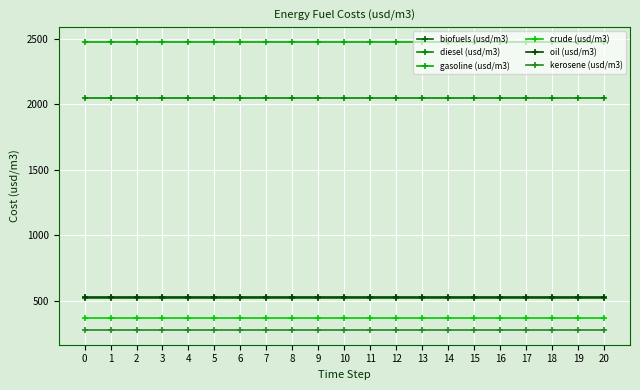

Reading left to right, list all the values displayed in this chart.

biofuels (usd/m3): 0=521.1	1=521.1	2=521.1	3=521.1	4=521.1	5=521.1	6=521.1	7=521.1	8=521.1	9=521.1	10=521.1	11=521.1	12=521.1	13=521.1	14=521.1	15=521.1	16=521.1	17=521.1	18=521.1	19=521.1	20=521.1
diesel (usd/m3): 0=2050.0	1=2050.0	2=2050.0	3=2050.0	4=2050.0	5=2050.0	6=2050.0	7=2050.0	8=2050.0	9=2050.0	10=2050.0	11=2050.0	12=2050.0	13=2050.0	14=2050.0	15=2050.0	16=2050.0	17=2050.0	18=2050.0	19=2050.0	20=2050.0
gasoline (usd/m3): 0=2478.7	1=2478.7	2=2478.7	3=2478.7	4=2478.7	5=2478.7	6=2478.7	7=2478.7	8=2478.7	9=2478.7	10=2478.7	11=2478.7	12=2478.7	13=2478.7	14=2478.7	15=2478.7	16=2478.7	17=2478.7	18=2478.7	19=2478.7	20=2478.7
crude (usd/m3): 0=367.4	1=367.4	2=367.4	3=367.4	4=367.4	5=367.4	6=367.4	7=367.4	8=367.4	9=367.4	10=367.4	11=367.4	12=367.4	13=367.4	14=367.4	15=367.4	16=367.4	17=367.4	18=367.4	19=367.4	20=367.4
oil (usd/m3): 0=524.8	1=524.8	2=524.8	3=524.8	4=524.8	5=524.8	6=524.8	7=524.8	8=524.8	9=524.8	10=524.8	11=524.8	12=524.8	13=524.8	14=524.8	15=524.8	16=524.8	17=524.8	18=524.8	19=524.8	20=524.8
kerosene (usd/m3): 0=274.1	1=274.1	2=274.1	3=274.1	4=274.1	5=274.1	6=274.1	7=274.1	8=274.1	9=274.1	10=274.1	11=274.1	12=274.1	13=274.1	14=274.1	15=274.1	16=274.1	17=274.1	18=274.1	19=274.1	20=274.1